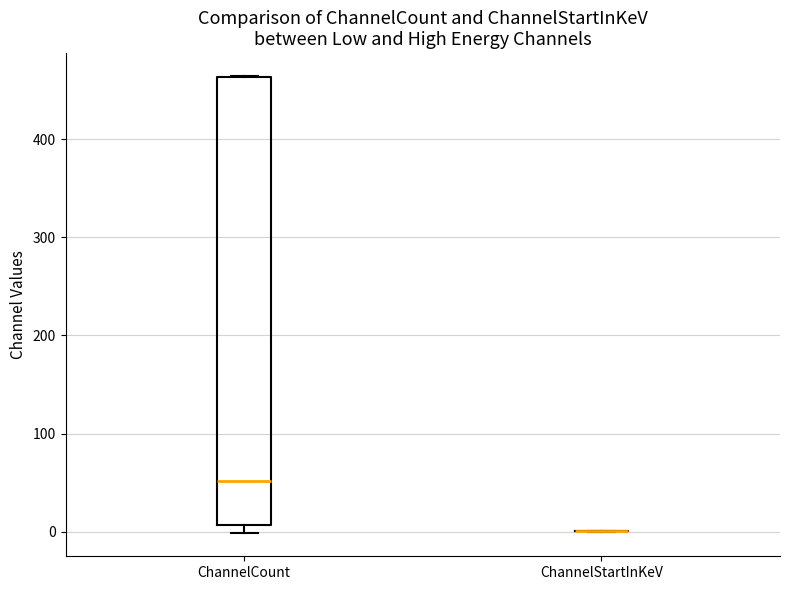

Where is the upper edge of the box for ChannelCount on the y-axis? The values are not printed on the chart, so give them approximately, as read against the axis.

460